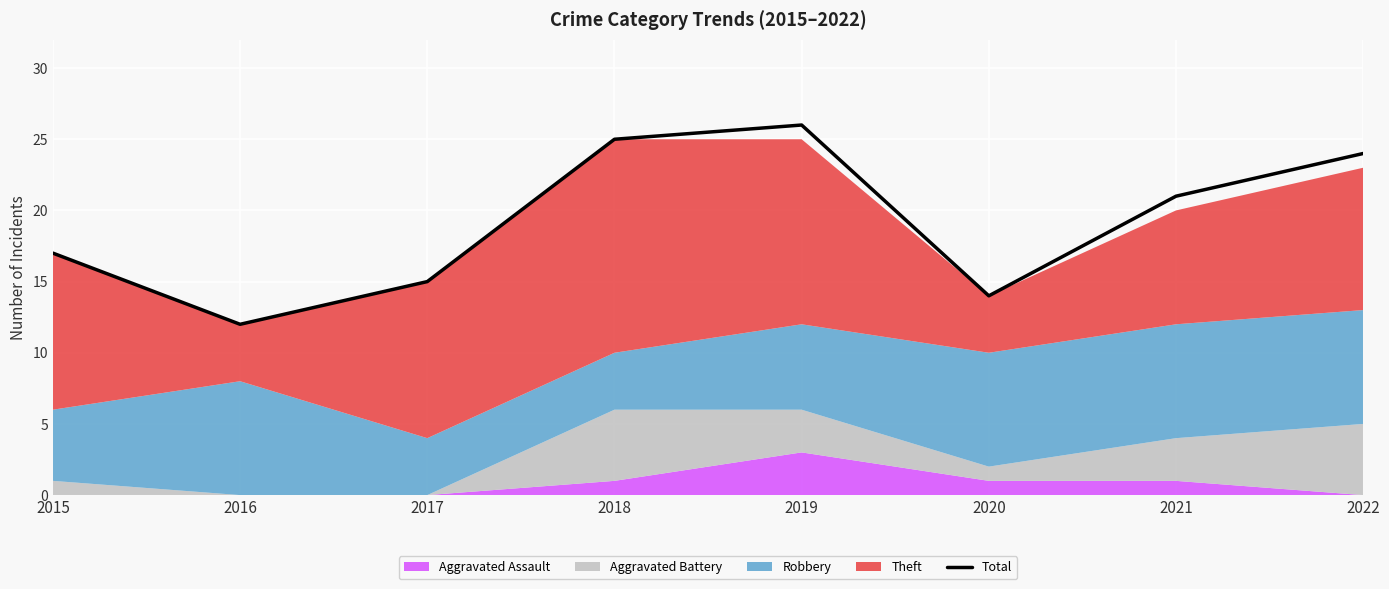

What is the change in value from 2017 to 2019?

+11